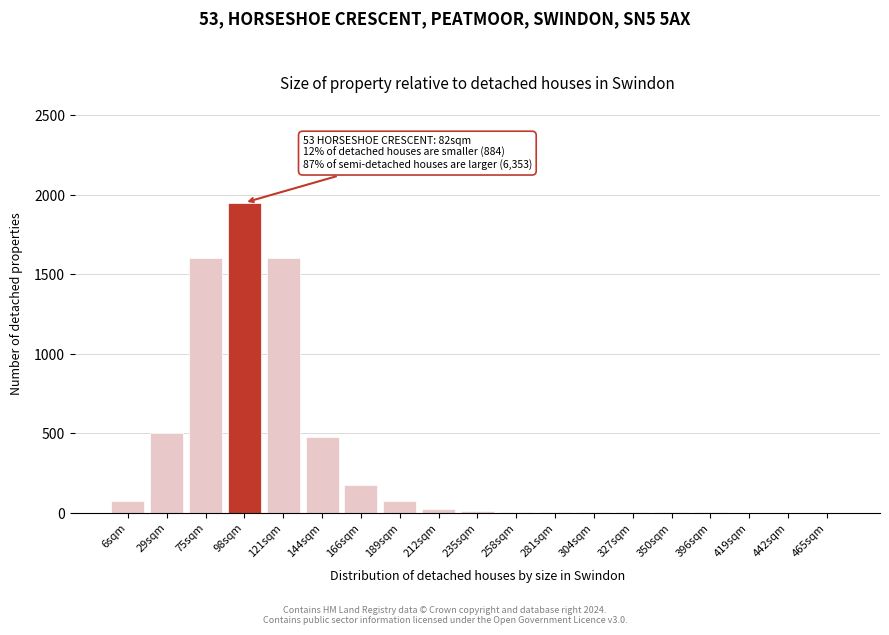

What is the ratio of the value at 121sqm to the value at 166sqm?

9.1